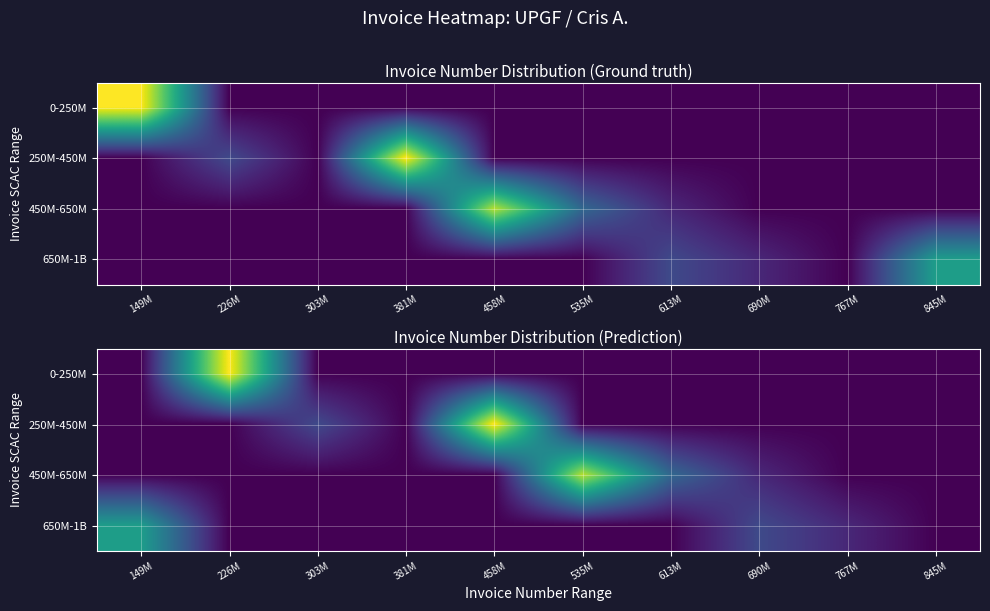

What is the maximum value shown in the chart?

9.5